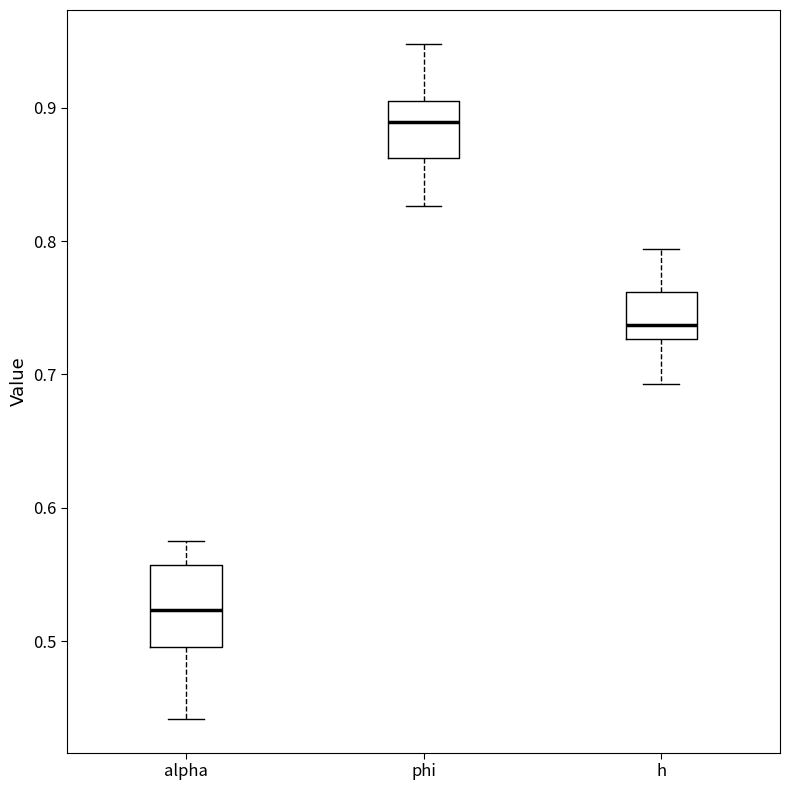

Reading left to right, read every box against the y-axis: the position of its median line, the range the box covers, and the ends of its whiskers. The values are not printed on the chart, so give them approximately, as read against the axis.

alpha: median 0.52, box 0.50 to 0.56, whiskers 0.44 to 0.57
phi: median 0.89, box 0.86 to 0.91, whiskers 0.83 to 0.95
h: median 0.74, box 0.73 to 0.76, whiskers 0.69 to 0.79